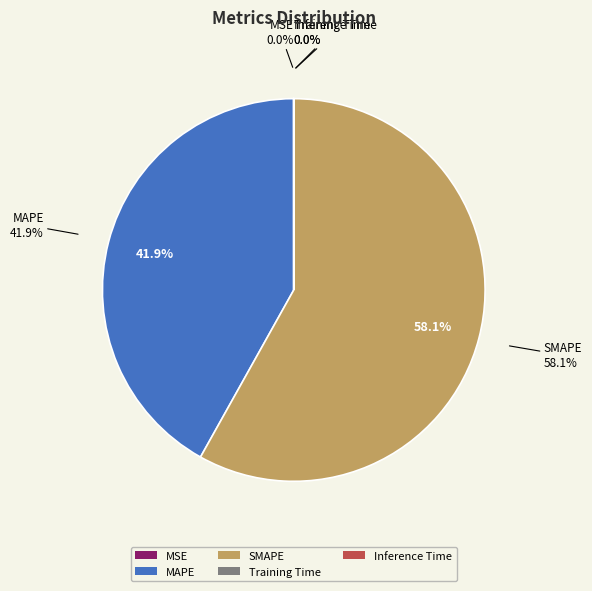

How many segments does this pie chart have?

5